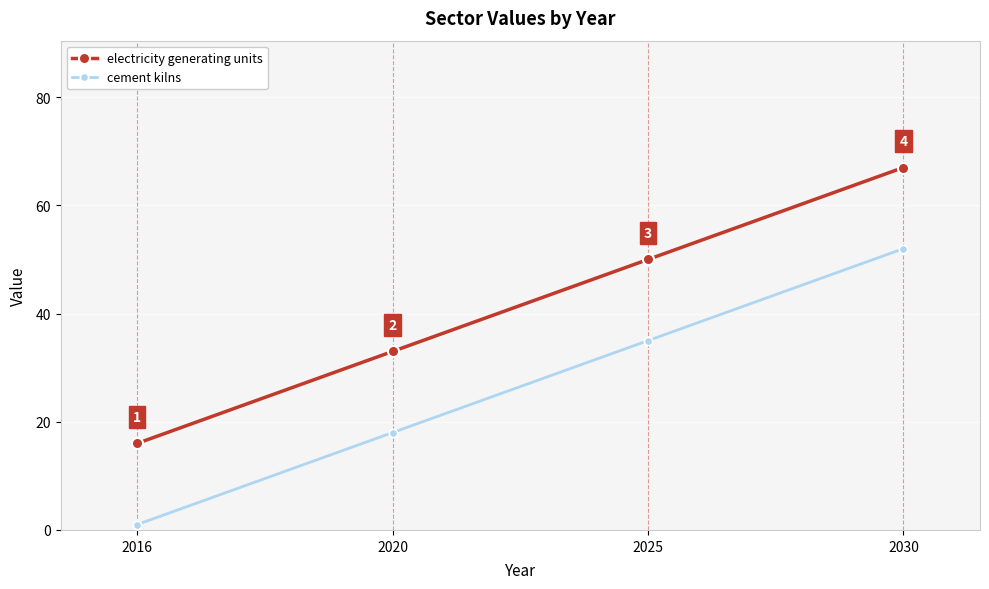

True or false: electricity generating units and cement kilns intersect in this chart.

False